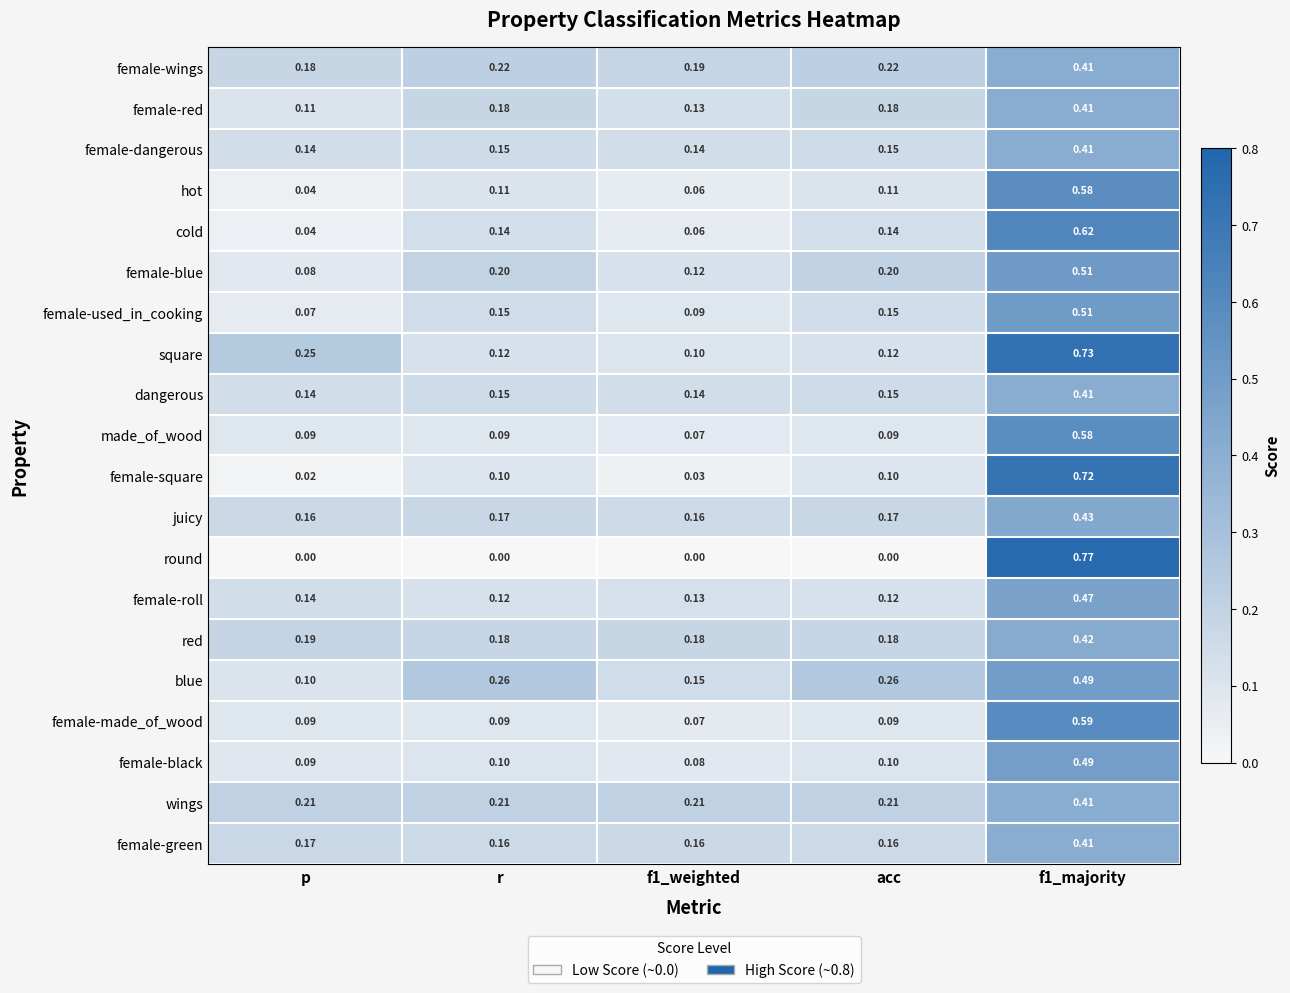

Which series has the largest total across all categories?

square